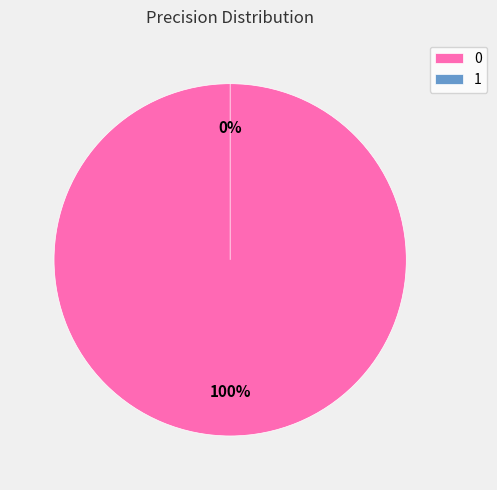

To the nearest percent, what is the difference between the 1 and 0 slice percentages?

100%